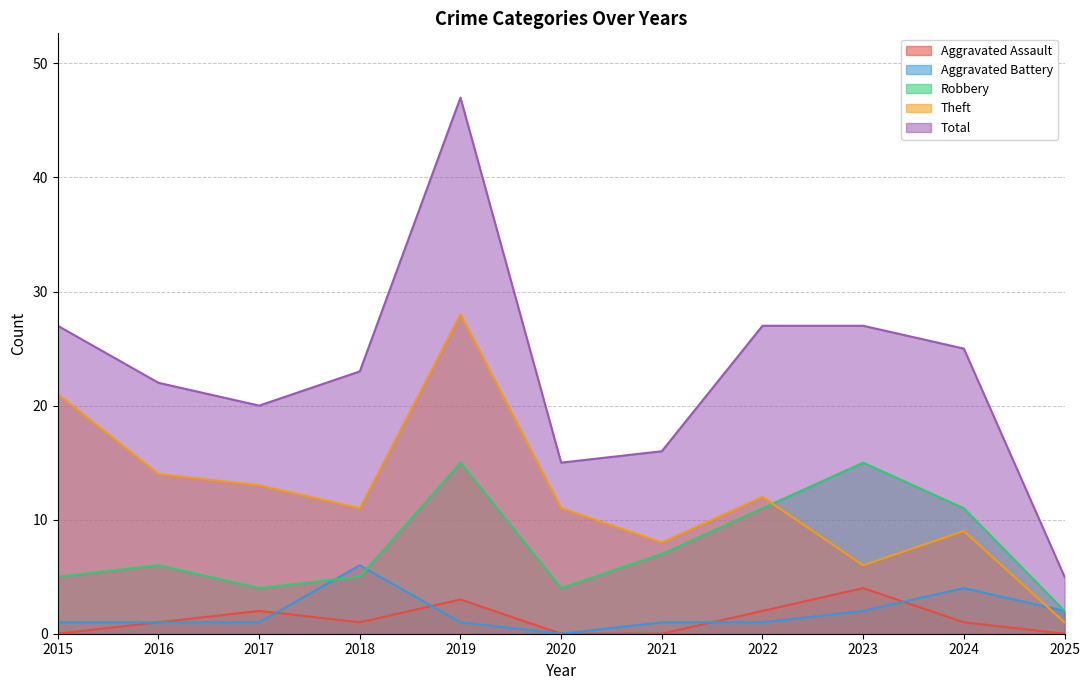

How many interior local peaks does the Aggravated Assault series have?

3